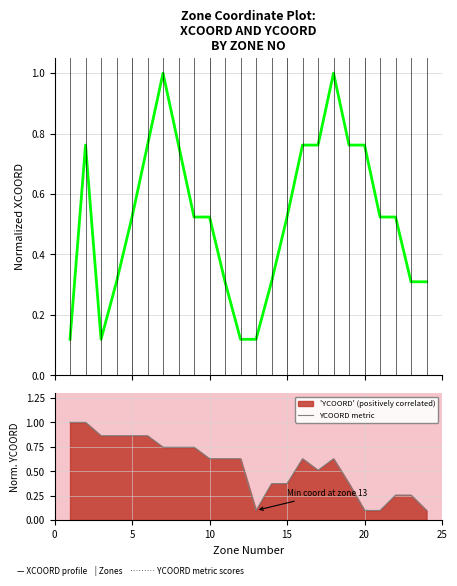

How many lines are shown in the chart?

2